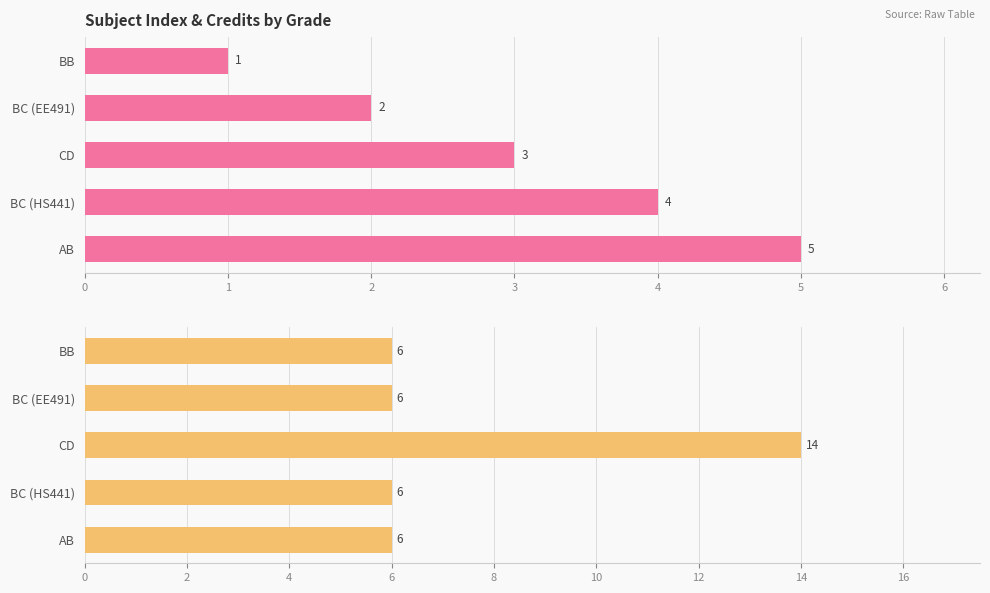

Reading right to left, what are all the values shown in this chart?

Sl No.: 5	4	3	2	1
Credit: 6	6	14	6	6